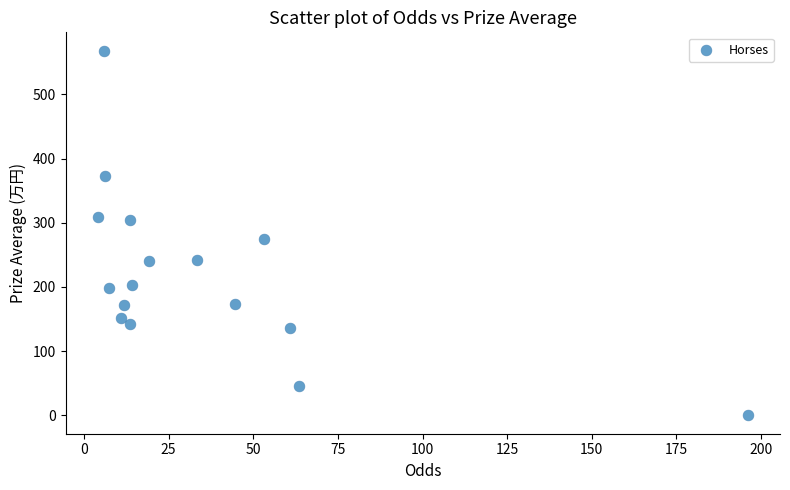

What Y value in the scatter plot is closest to 284?

274